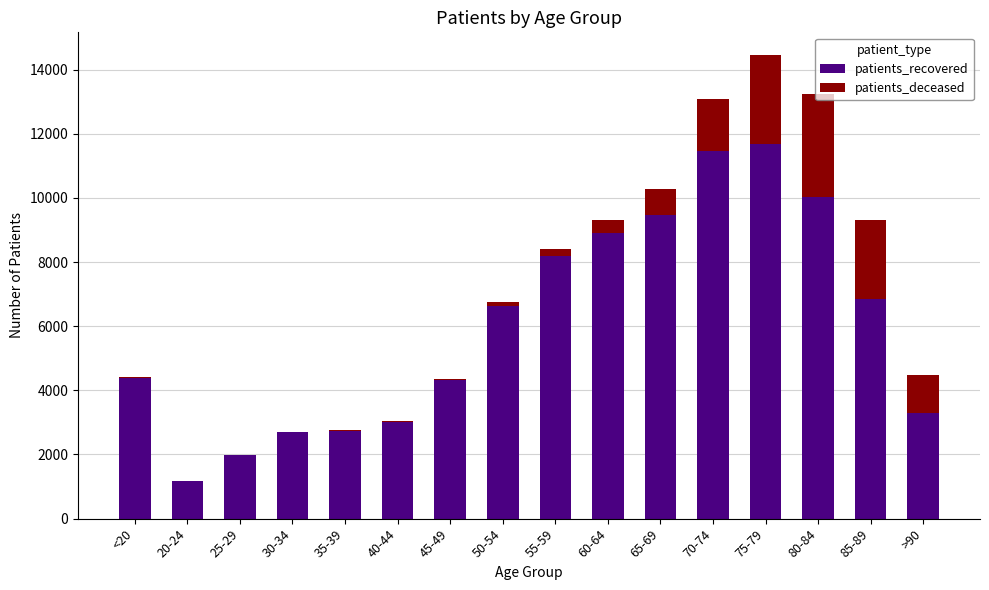

What is the total value across all series at 70-74?

13096